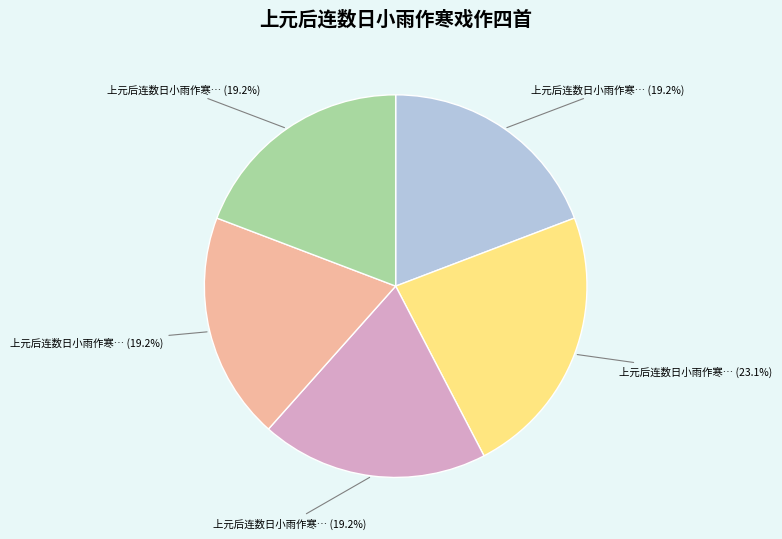

Does any single category account for the majority?

No